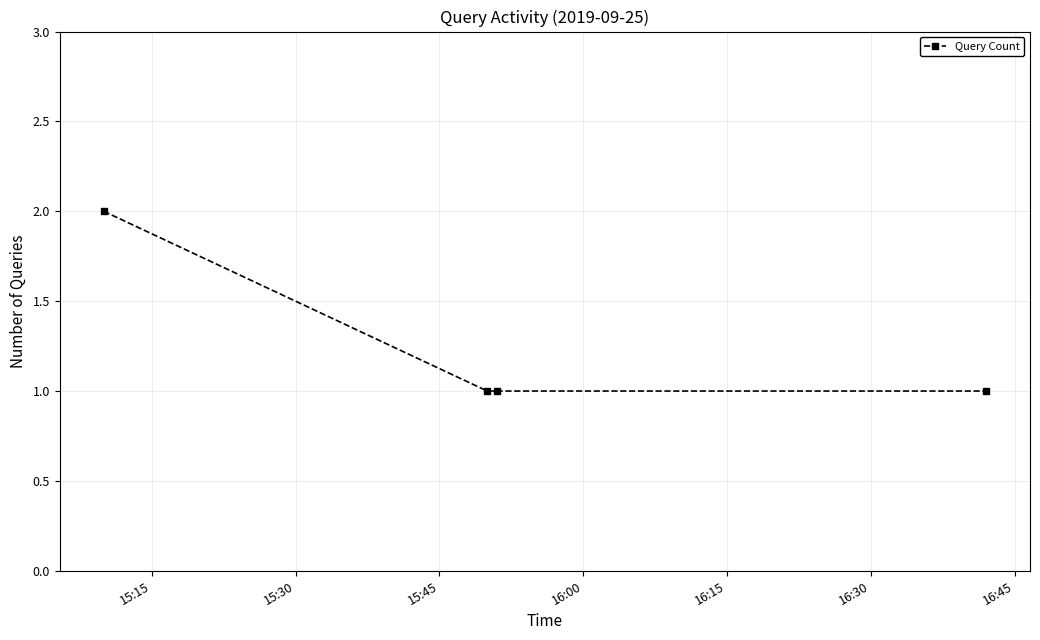

What is the sum of all values?

5